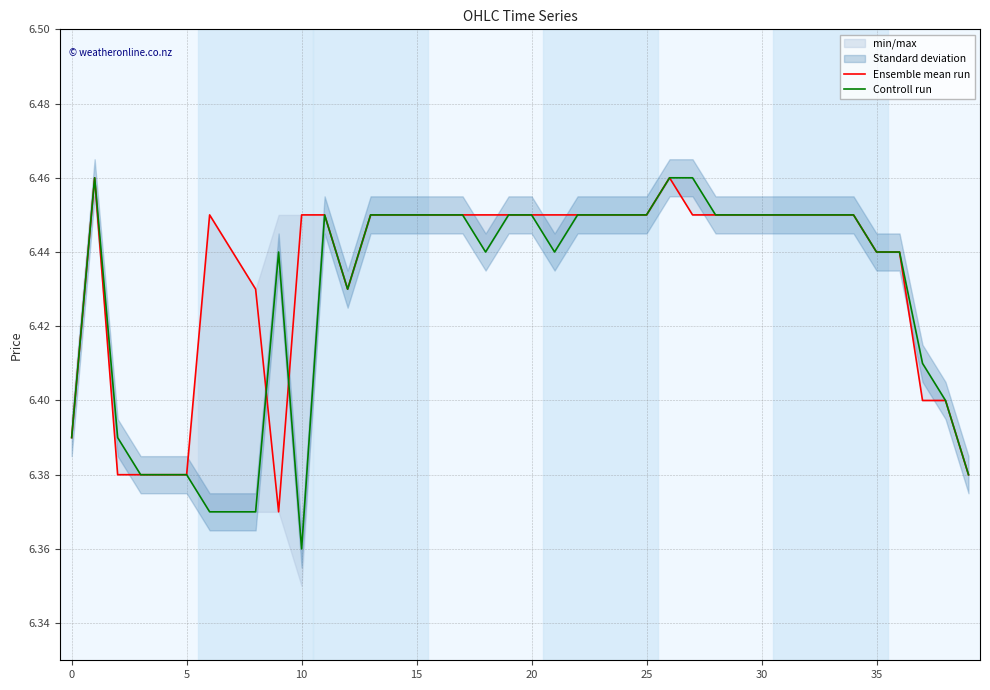

At which label is Controll run closest to 6?

10